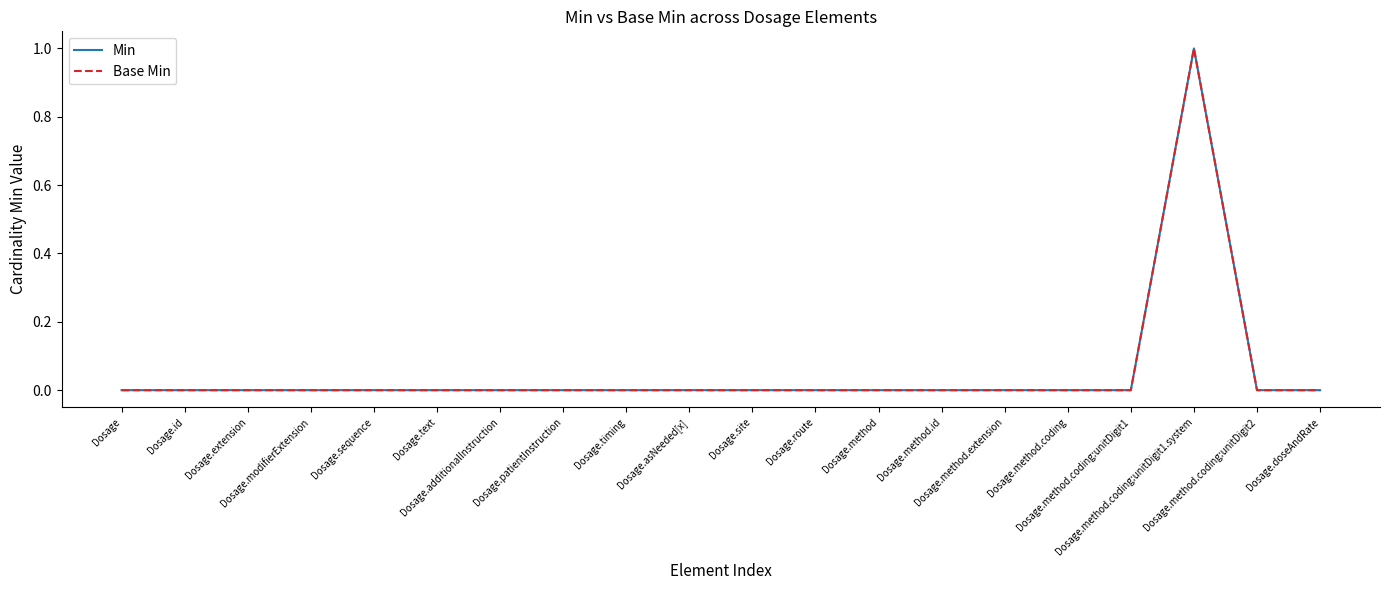

Which has a higher value, Dosage.route or Dosage.method.extension?

Dosage.route